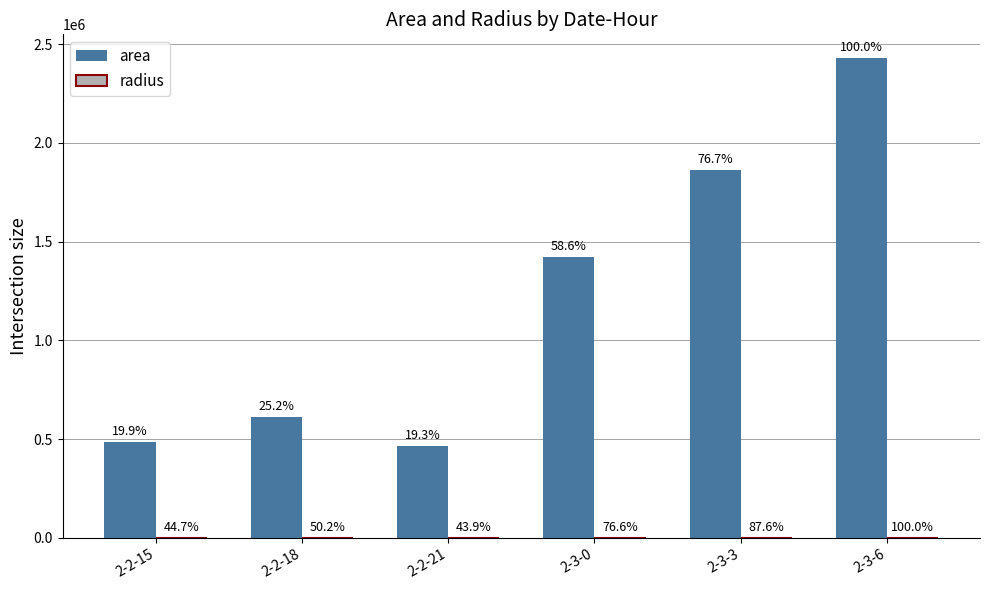

How many groups of bars are there?

6